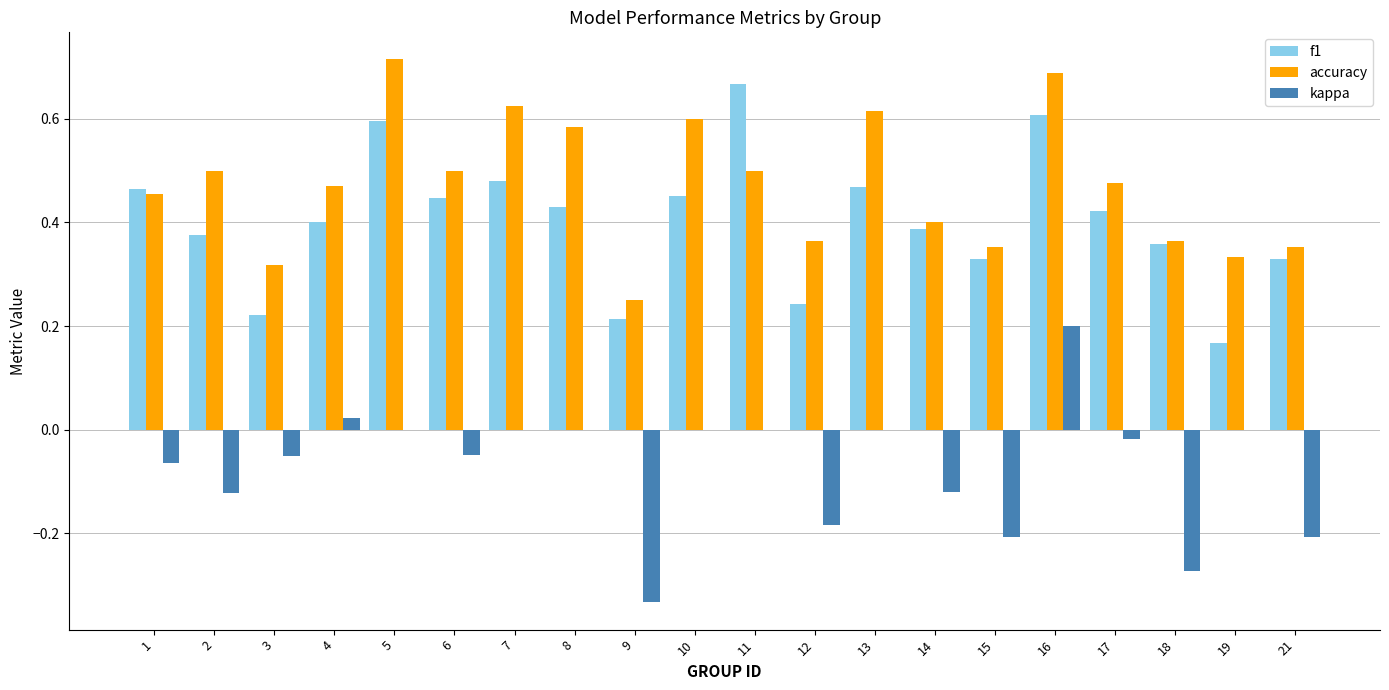

What is the sum of all kappa values?

-1.4